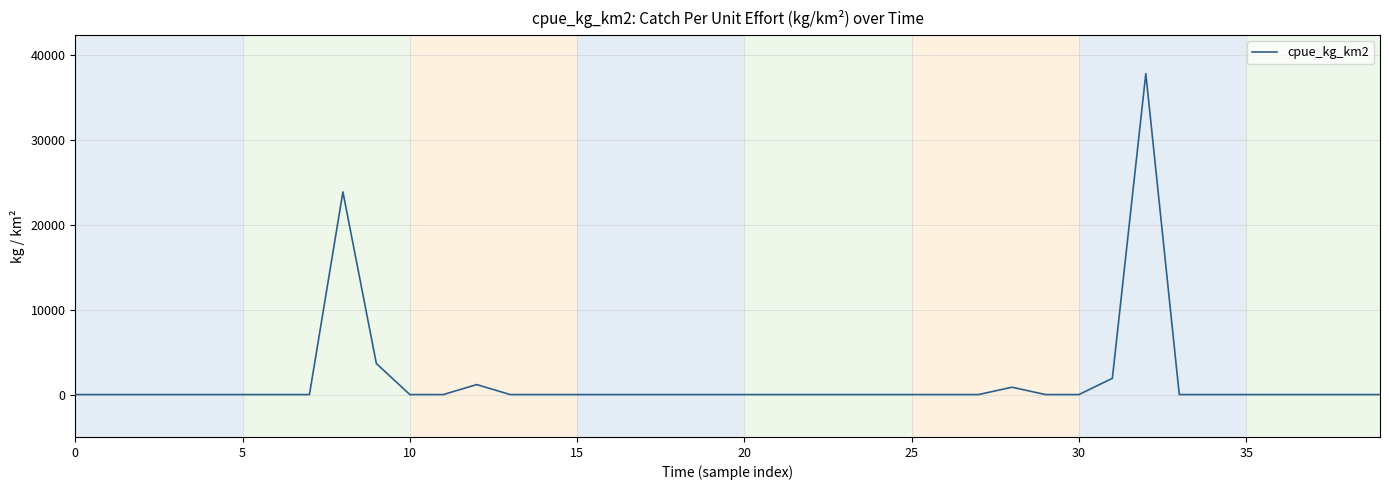

What is the difference between the maximum and minimum values?

37840.6